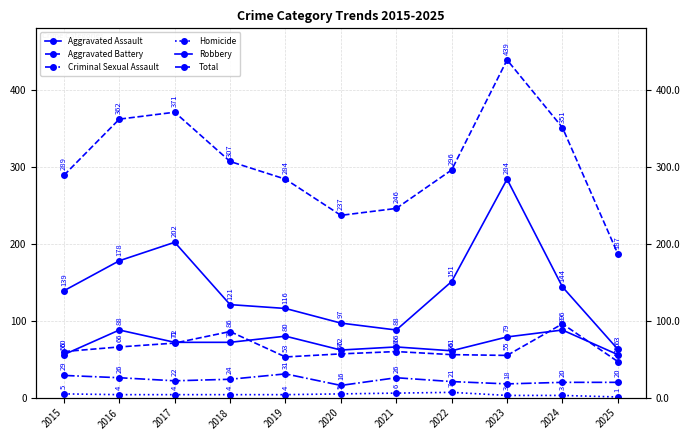

Is this an area chart (filled region under the line)?

No